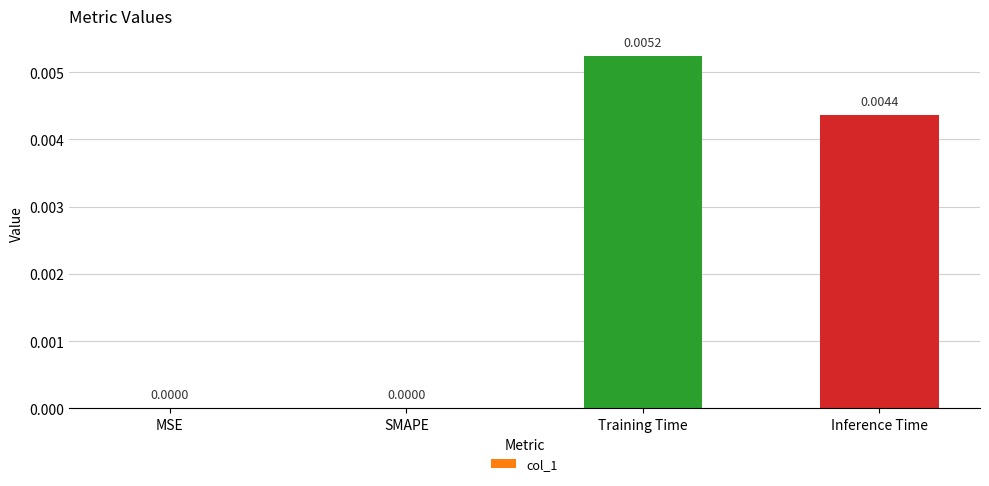

At which category does the chart reach its peak across all series?

Training Time